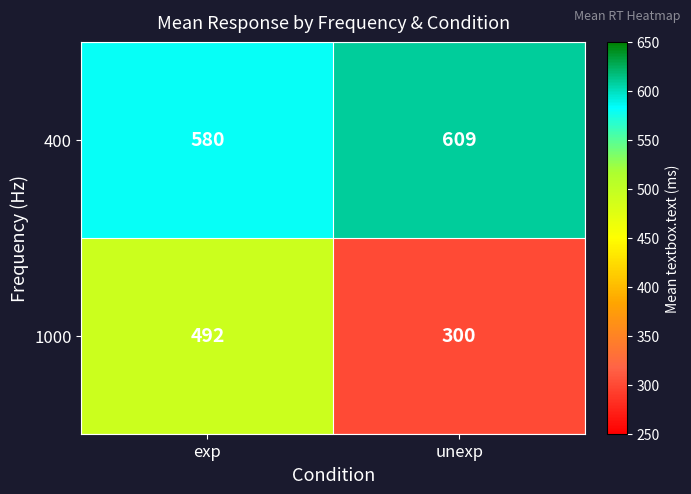

The value of 1000 at exp is 797. True or false?

False